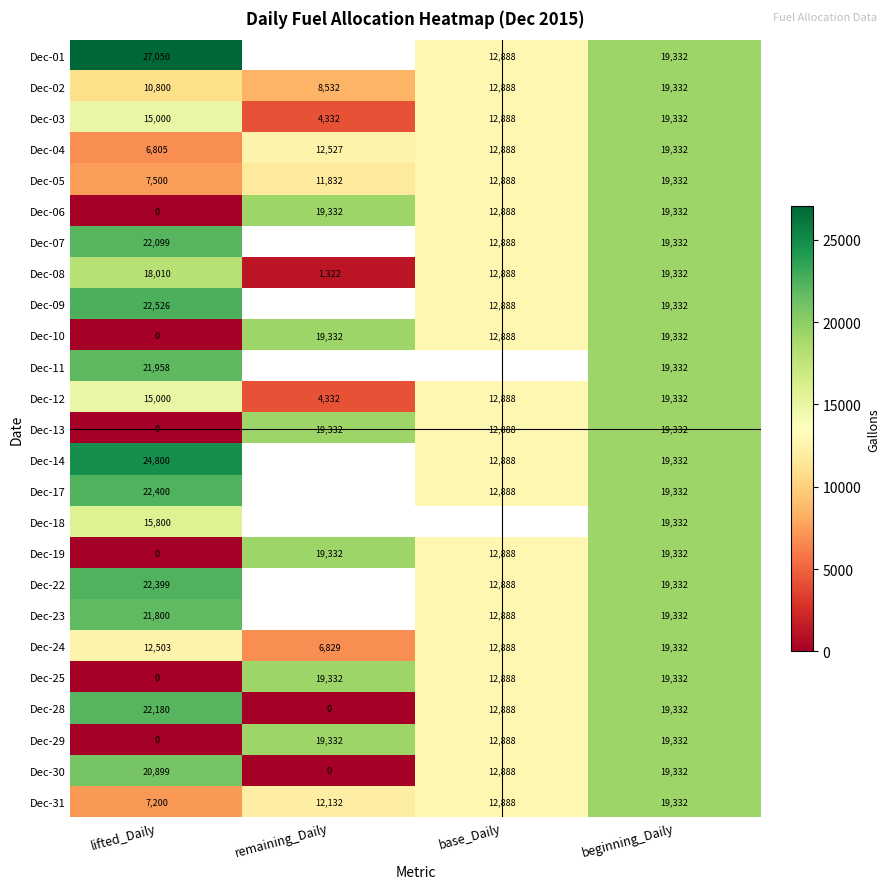

Which has a higher value, remaining_Daily or lifted_Daily?

lifted_Daily